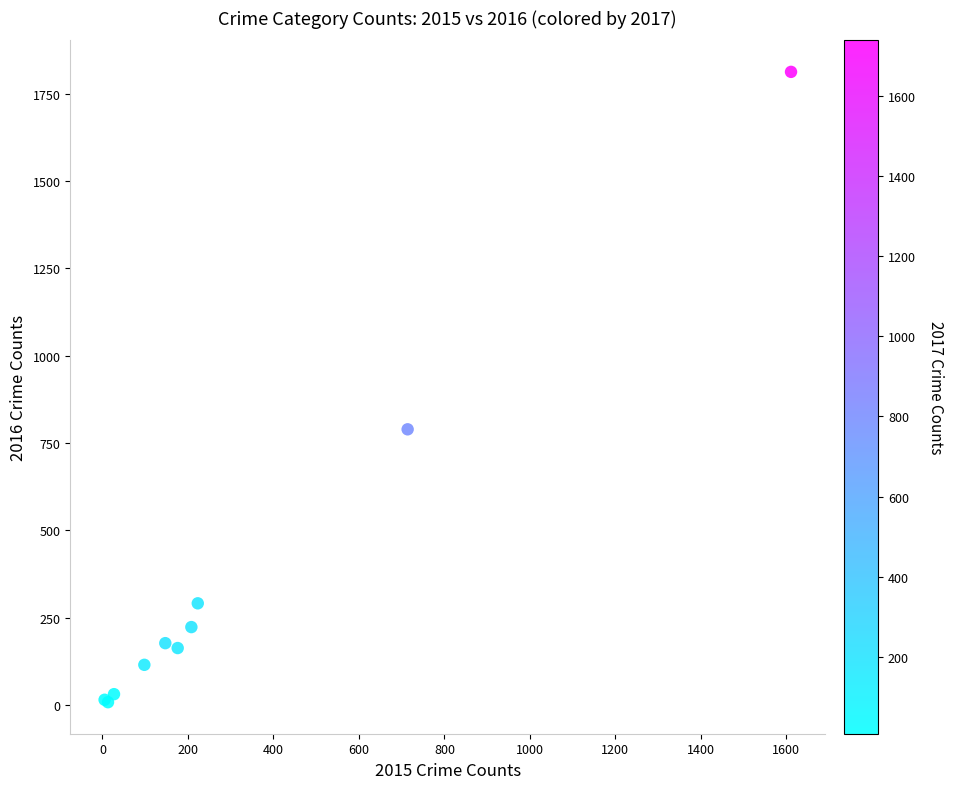

What Y value in the scatter plot is closest to 910?

789